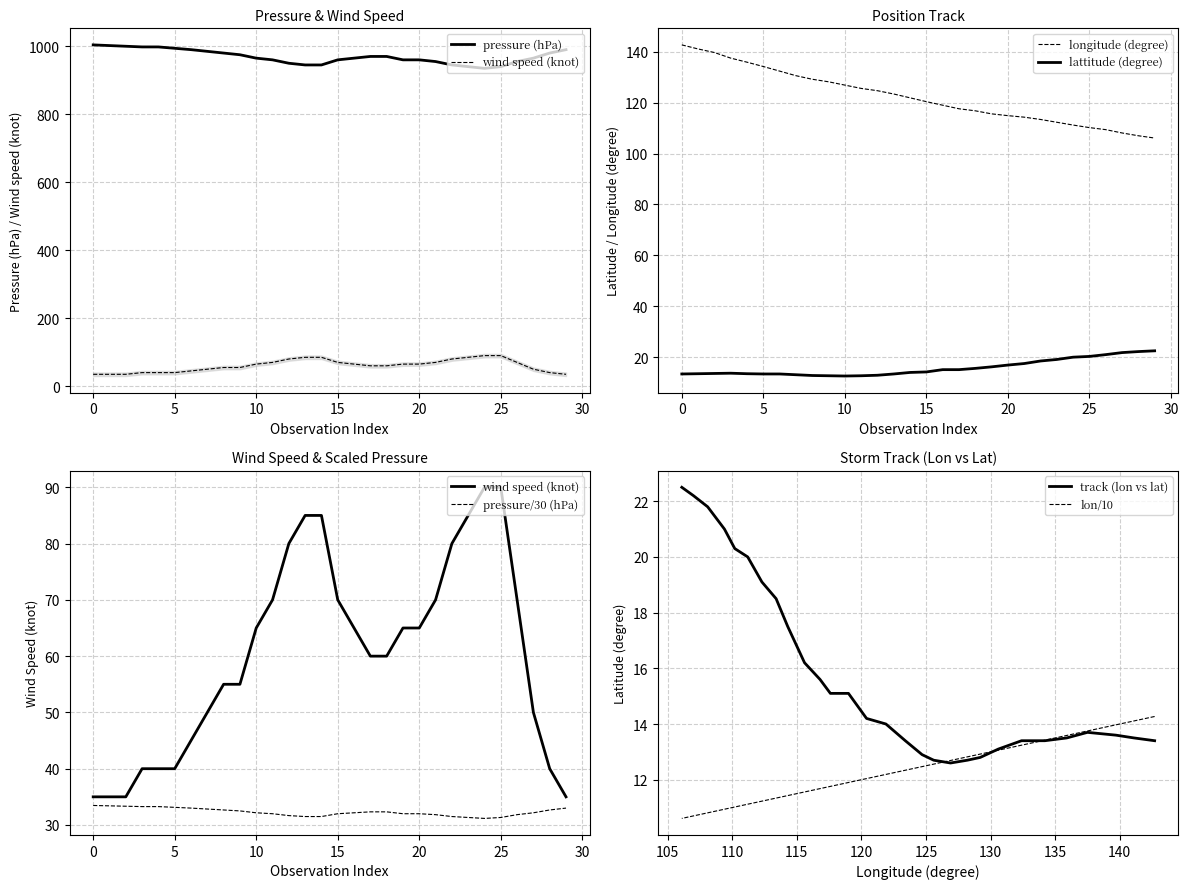

Reading right to left, transcribe all the data shown in this chart.

pressure (hPa): 990.0	980.0	965.0	955.0	940.0	935.0	940.0	945.0	955.0	960.0	960.0	970.0	970.0	965.0	960.0	945.0	945.0	950.0	960.0	965.0	975.0	980.0	985.0	990.0	994.0	998.0	998.0	1000.0	1002.0	1004.0
wind speed (knot): 35.0	40.0	50.0	70.0	90.0	90.0	85.0	80.0	70.0	65.0	65.0	60.0	60.0	65.0	70.0	85.0	85.0	80.0	70.0	65.0	55.0	55.0	50.0	45.0	40.0	40.0	40.0	35.0	35.0	35.0
lattitude (degree): 22.5	22.2	21.8	21.0	20.3	20.0	19.1	18.5	17.5	16.9	16.2	15.6	15.1	15.1	14.2	14.0	13.4	12.9	12.7	12.6	12.7	12.8	13.1	13.4	13.4	13.5	13.7	13.6	13.5	13.4
longitude (degree): 106.1	107.0	108.1	109.4	110.2	111.2	112.3	113.4	114.3	114.9	115.6	116.8	117.6	119.0	120.4	121.9	123.4	124.7	125.6	126.9	128.2	129.2	130.6	132.4	134.2	135.9	137.5	139.7	141.1	142.7